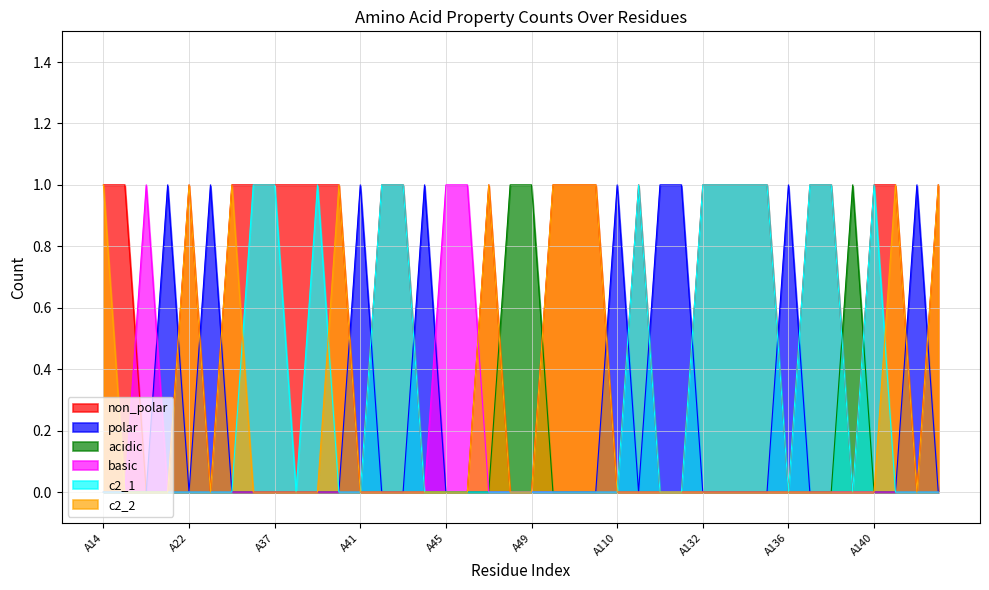

What is the spread (max minus min) of values at A107?

1